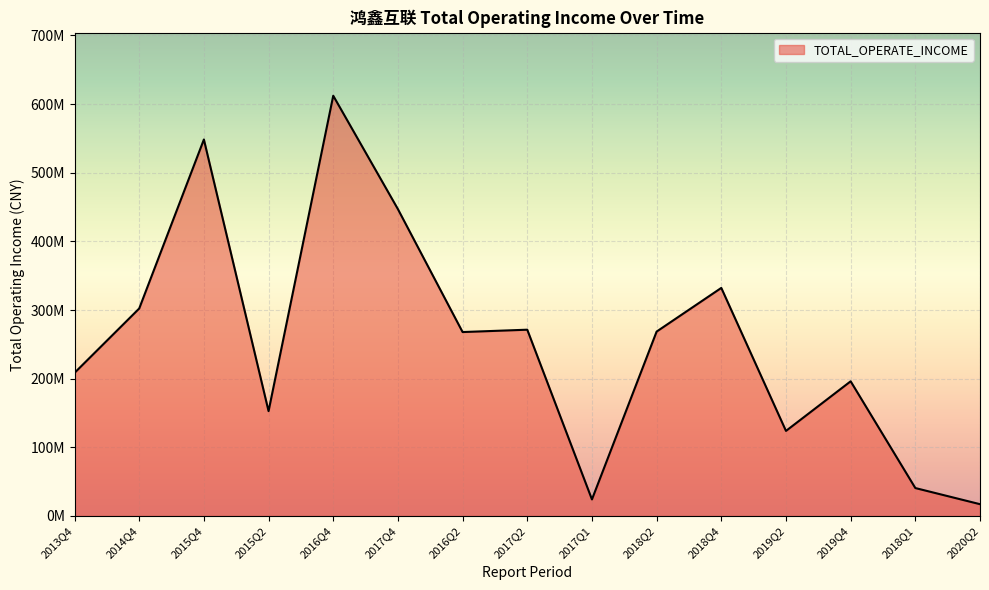

What is the smallest value displayed?

17191150.4